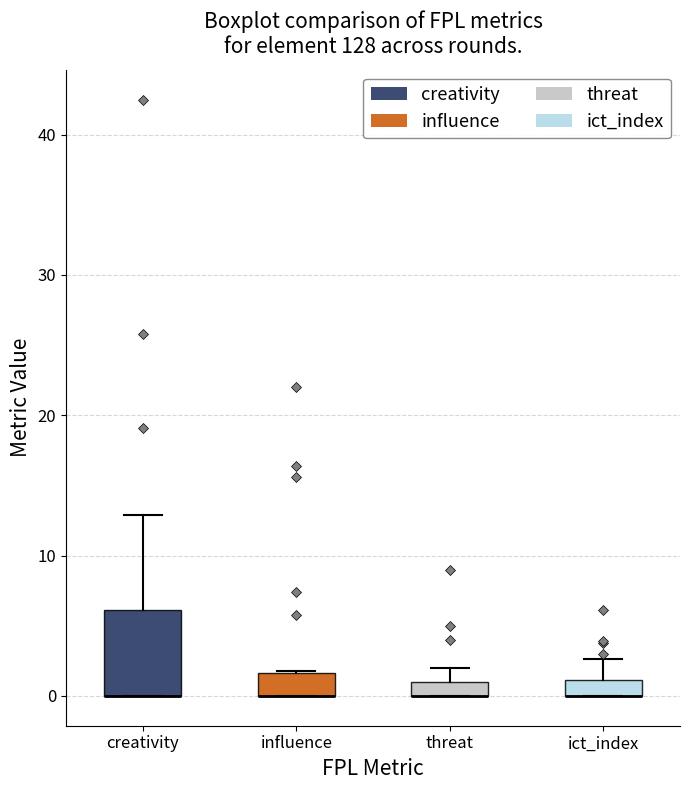

Where does the upper whisker of the box for ict_index end on the y-axis? The values are not printed on the chart, so give them approximately, as read against the axis.

3